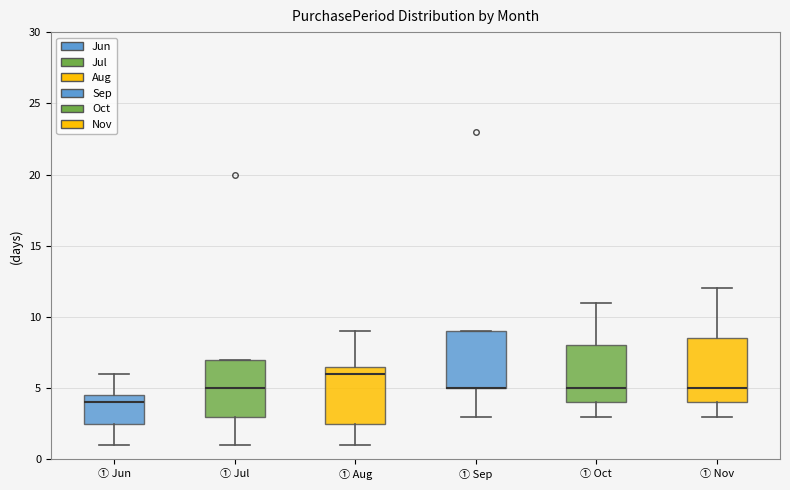

Comparing the boxes themselves (not the whiskers), which one is the tallest?

① Nov